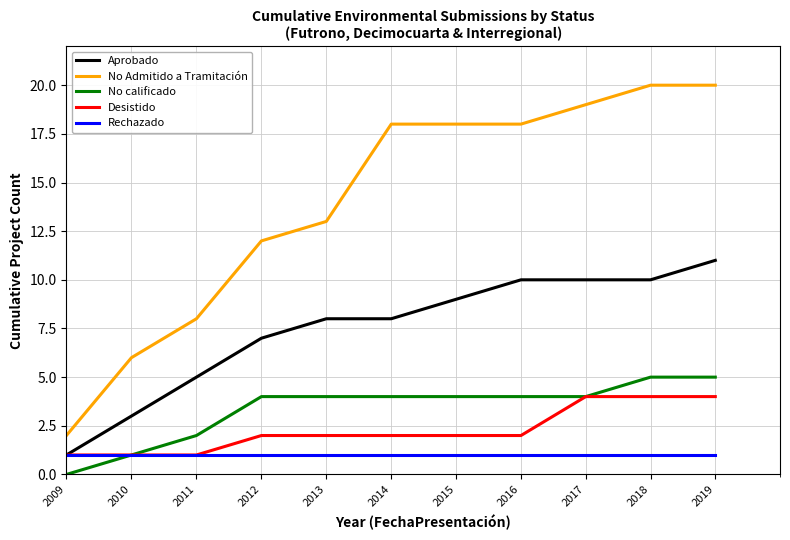

Which series has the largest total across all categories?

No Admitido a Tramitación